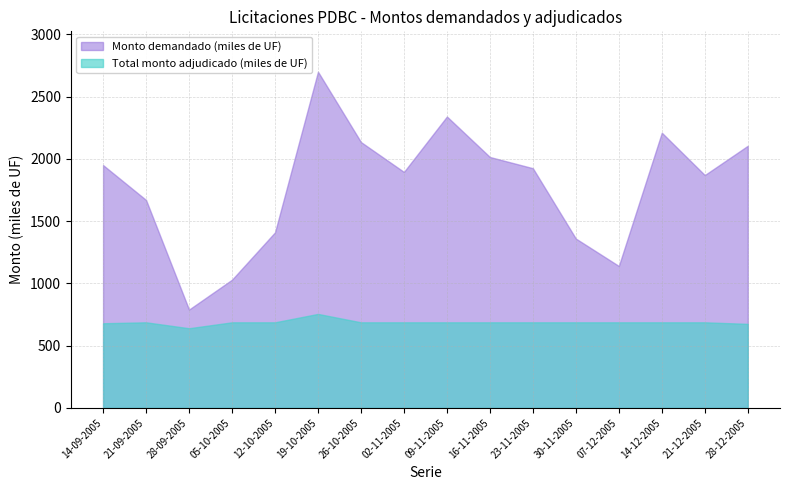

Which series changed the most between 02-11-2005 and 21-12-2005?

Monto demandado (miles de UF)